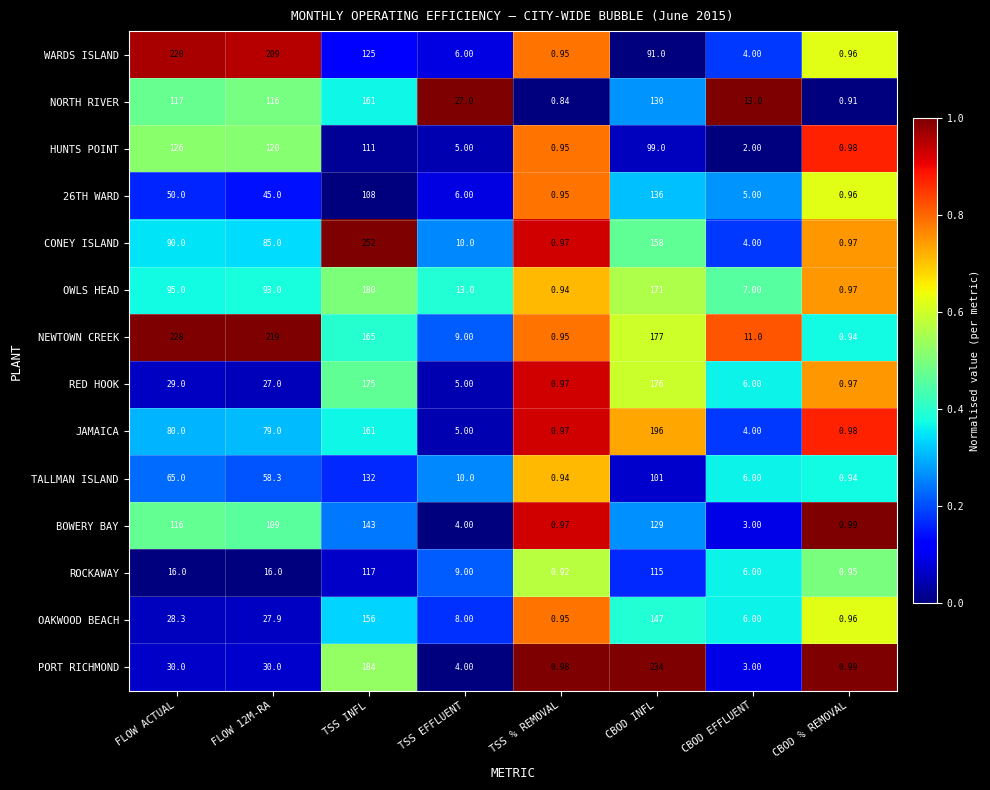

At which label is NEWTOWN CREEK closest to 114?

TSS INFL